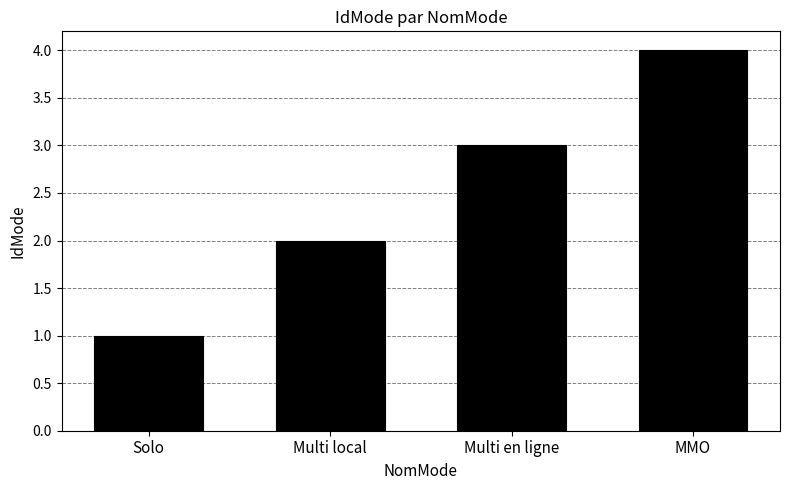

At which category does the chart reach its minimum across all series?

Solo